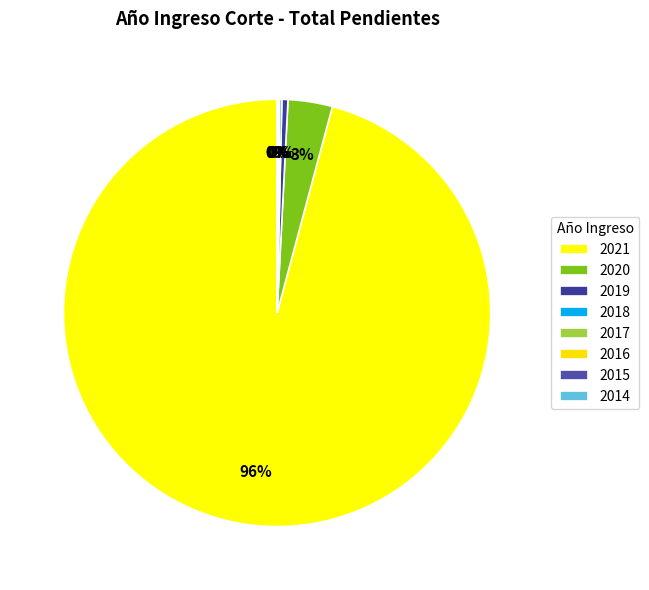

To the nearest percent, what is the difference between the largest and smallest slice percentages?

96%